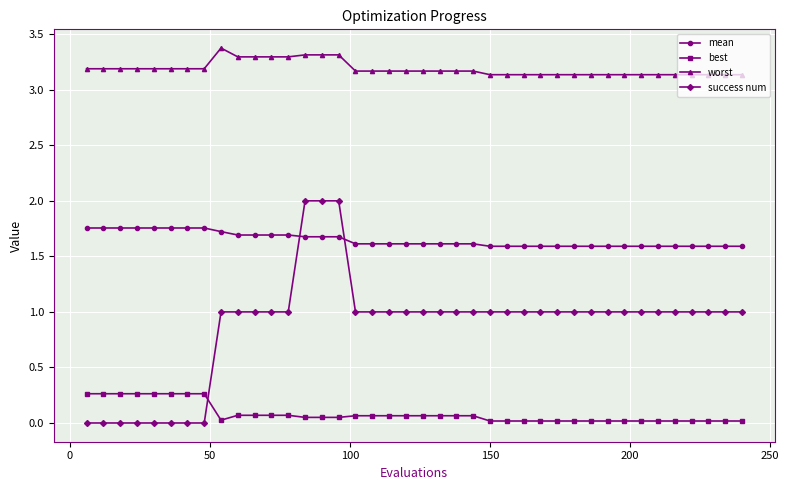

True or false: mean and best intersect in this chart.

False